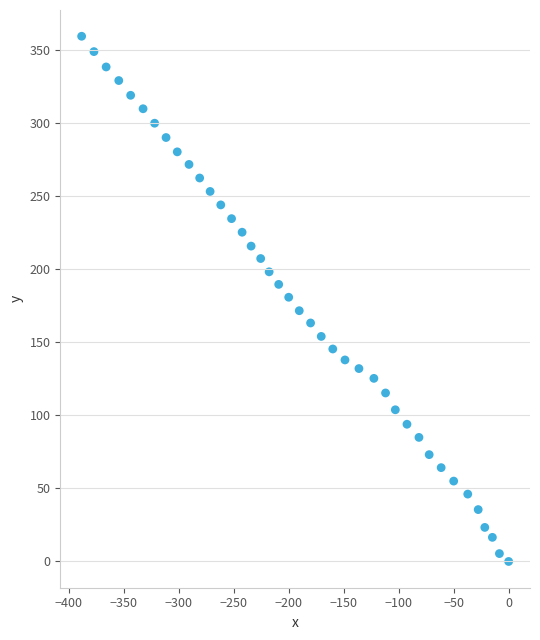

What is the range of Y values (max minus min)?

359.4